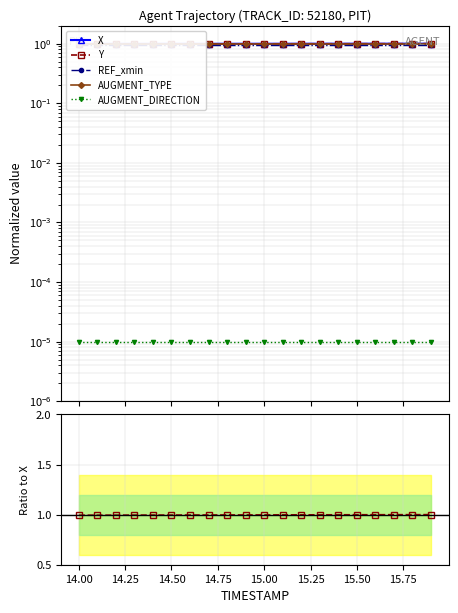

Which series ends up on top after the final intersection of AUGMENT_TYPE and Y?

Y